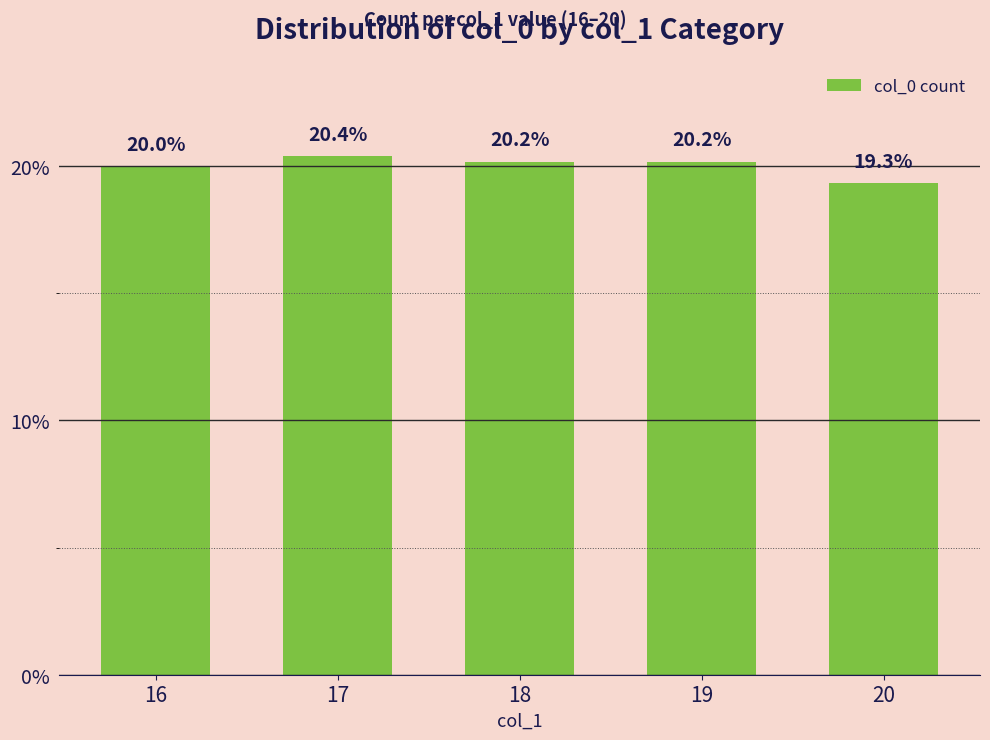

What is the approximate value at 18?

20.2